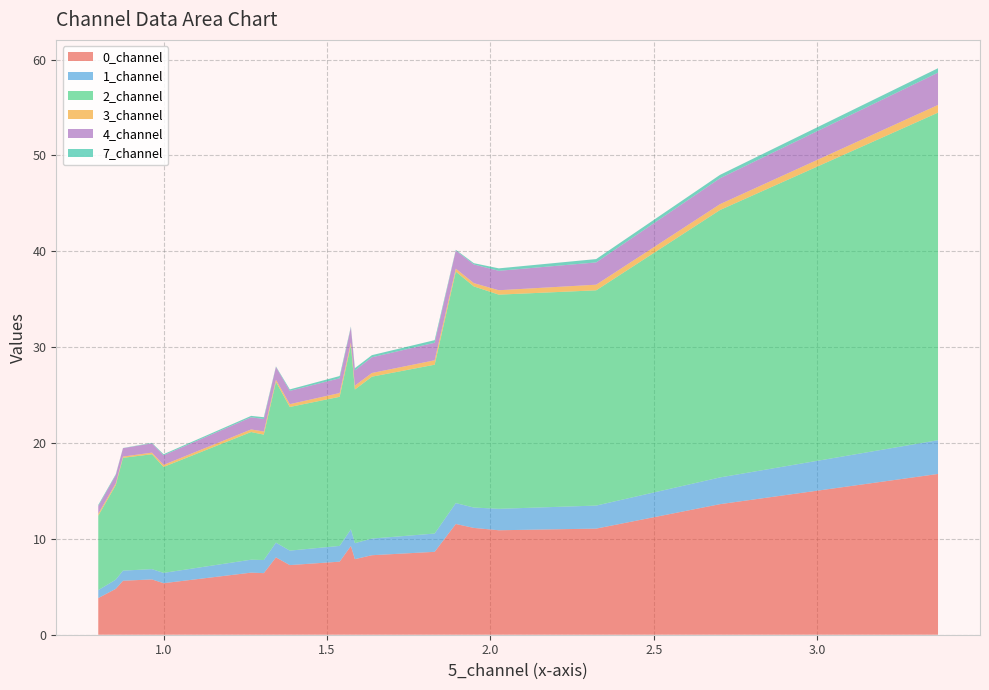

What is the minimum value for 0_channel?

3.8